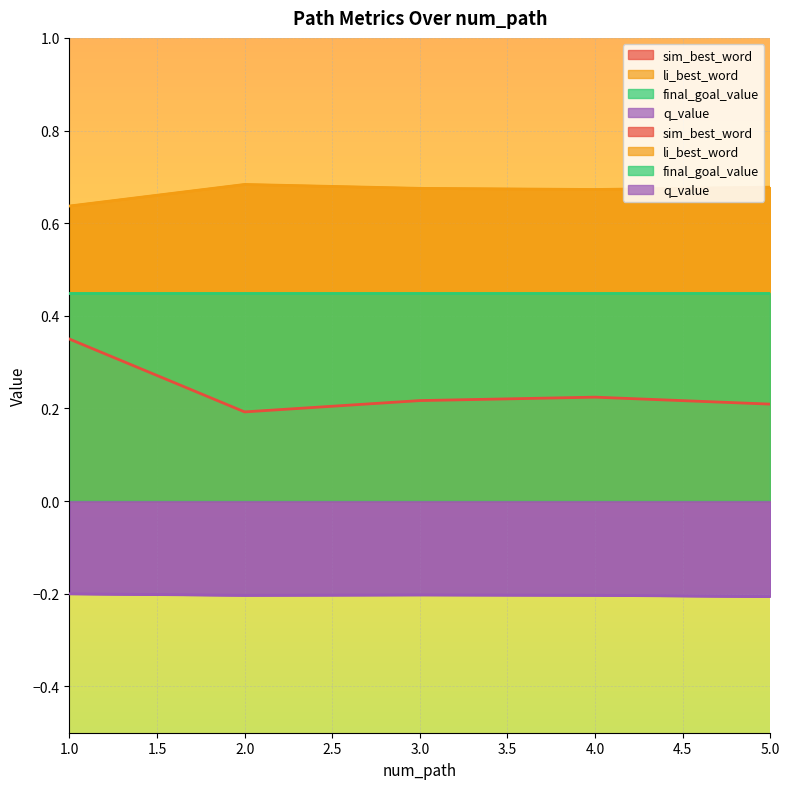

True or false: q_value and sim_best_word intersect in this chart.

False